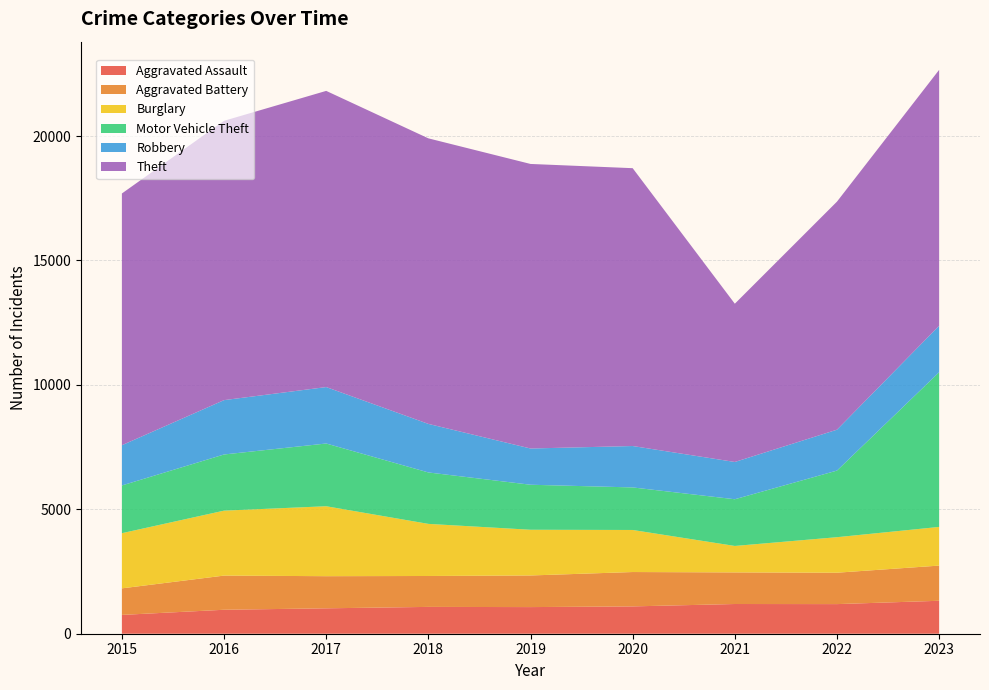

Reading left to right, what are all the values shown in this chart?

Aggravated Assault: 756	963	1021	1078	1070	1098	1194	1190	1324
Aggravated Battery: 1067	1373	1291	1242	1271	1381	1270	1262	1414
Burglary: 2217	2610	2811	2094	1837	1690	1063	1427	1554
Motor Vehicle Theft: 1918	2257	2521	2067	1809	1710	1877	2677	6216
Robbery: 1617	2184	2268	1951	1456	1664	1498	1643	1868
Theft: 10116	11225	11902	11475	11435	11165	6359	9165	10283